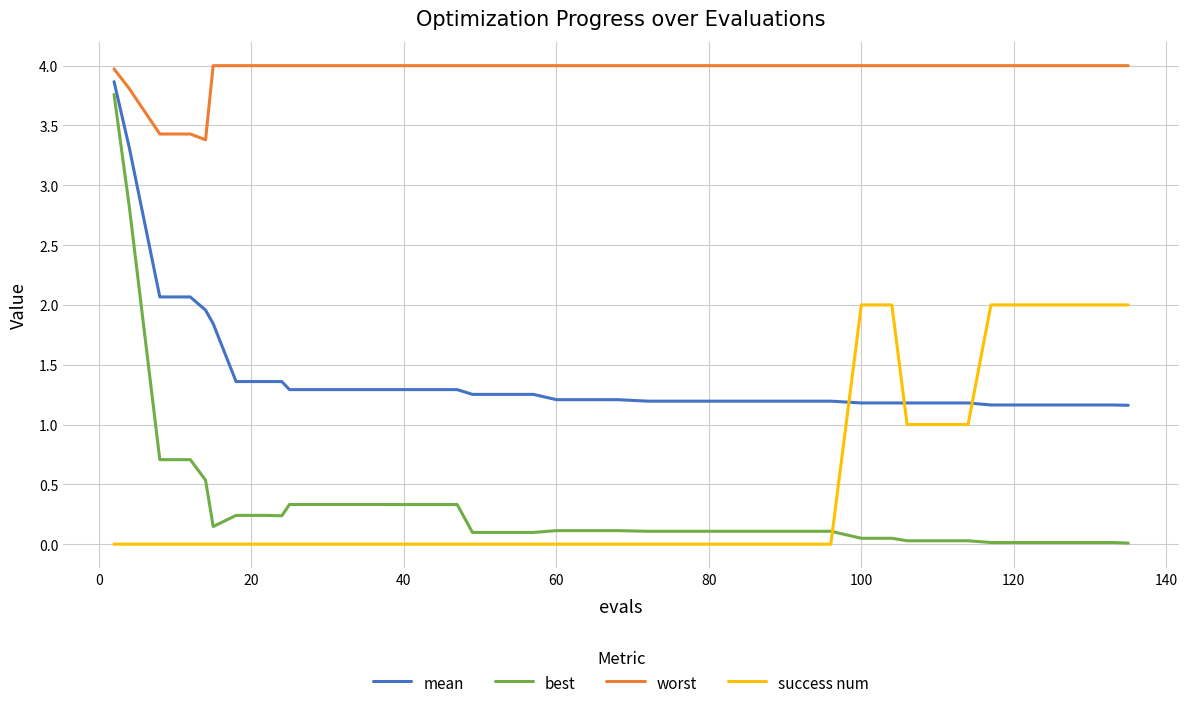

True or false: best and success num intersect in this chart.

True